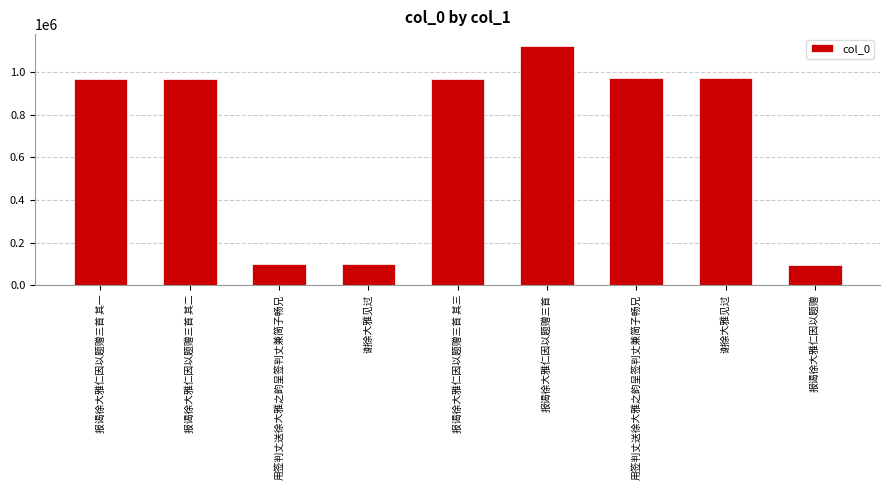

Does the chart contain any negative values?

No